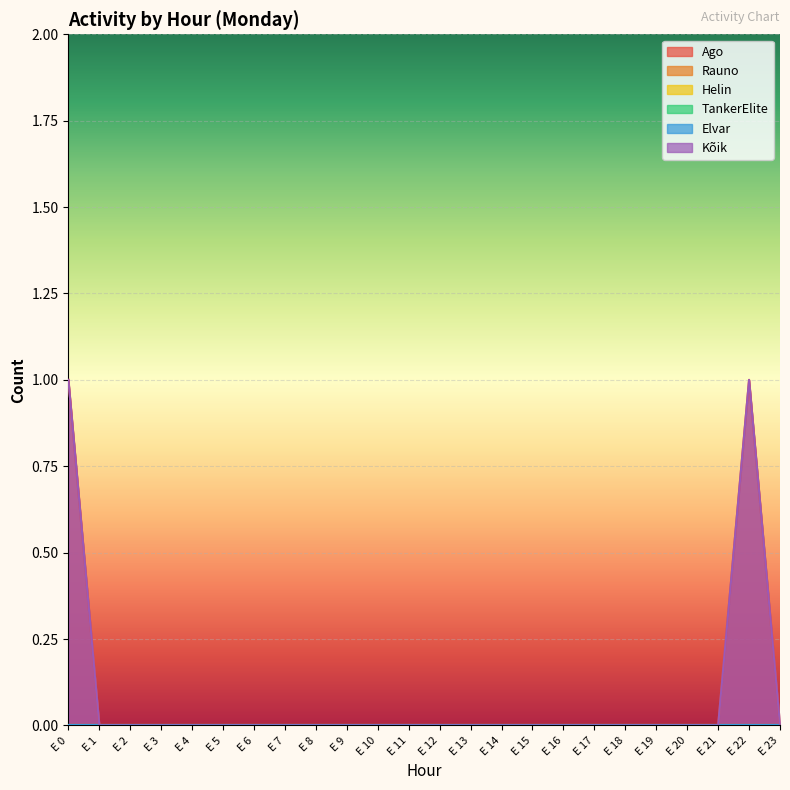

Is it true that Ago equals 1 at E 16?

False